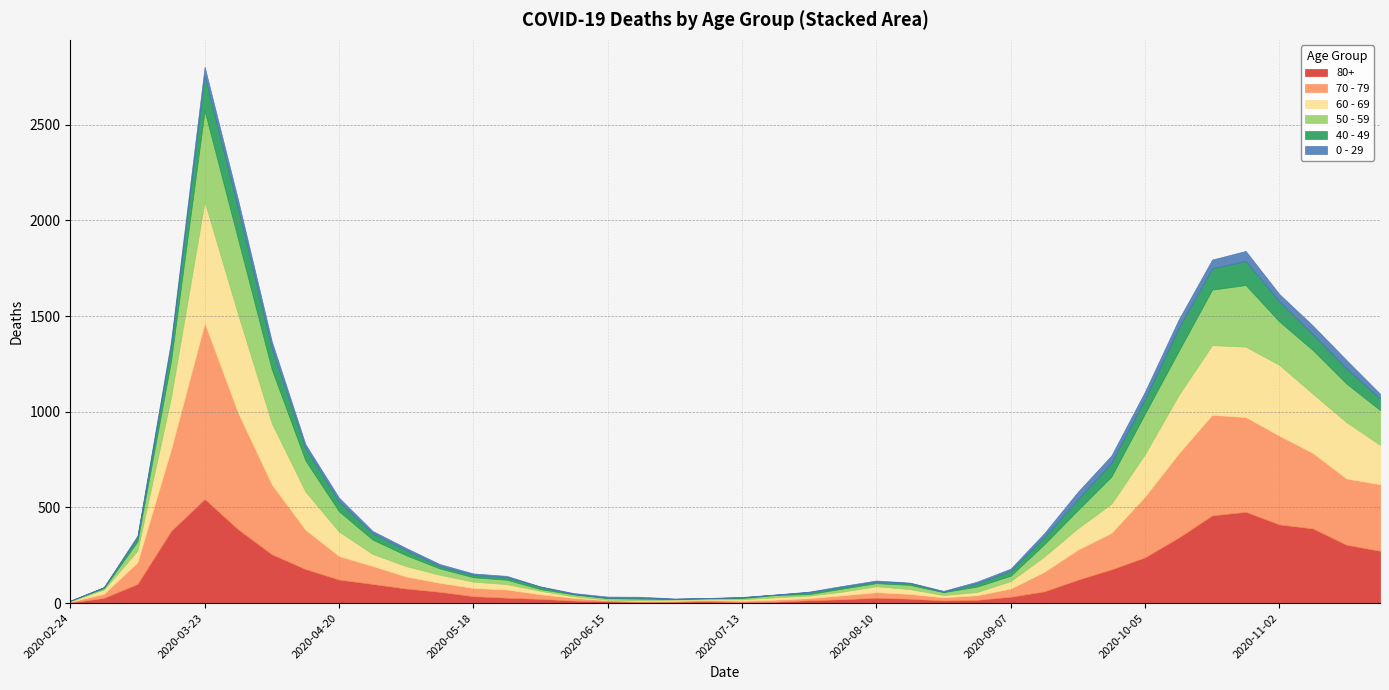

In 50 - 59, how many points are higher than both neighbors (excluding endpoints)?

7